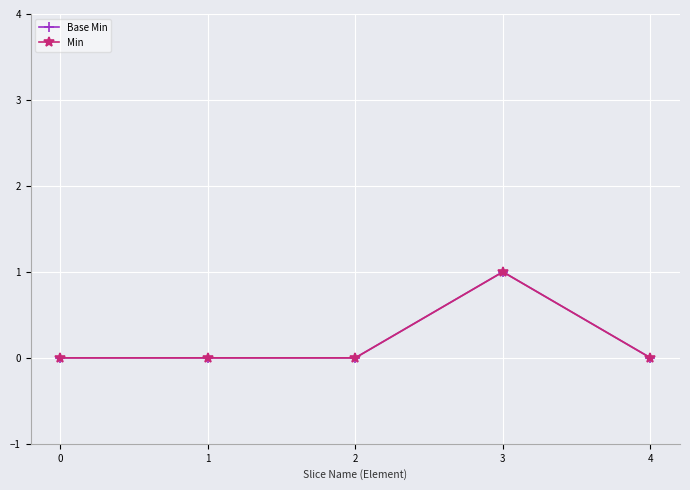

Reading left to right, what are all the values shown in this chart?

Base Min: 0=0	1=0	2=0	3=1	4=0
Min: 0=0	1=0	2=0	3=1	4=0